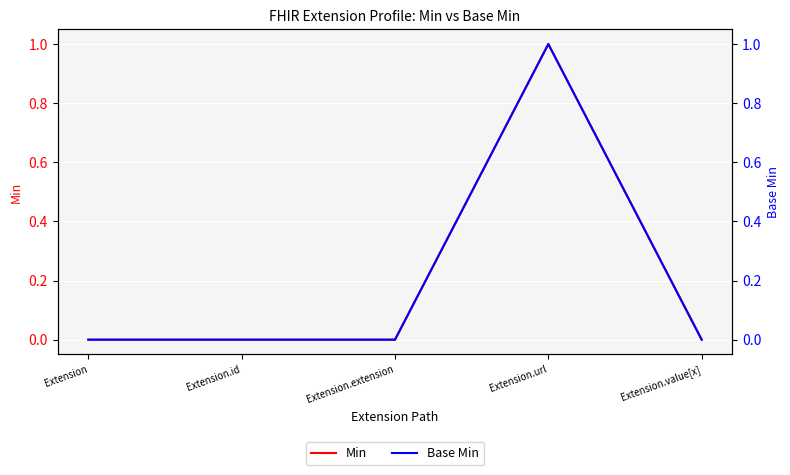

Rank the categories by Min value from highest to lowest.

Extension.url, Extension, Extension.id, Extension.extension, Extension.value[x]